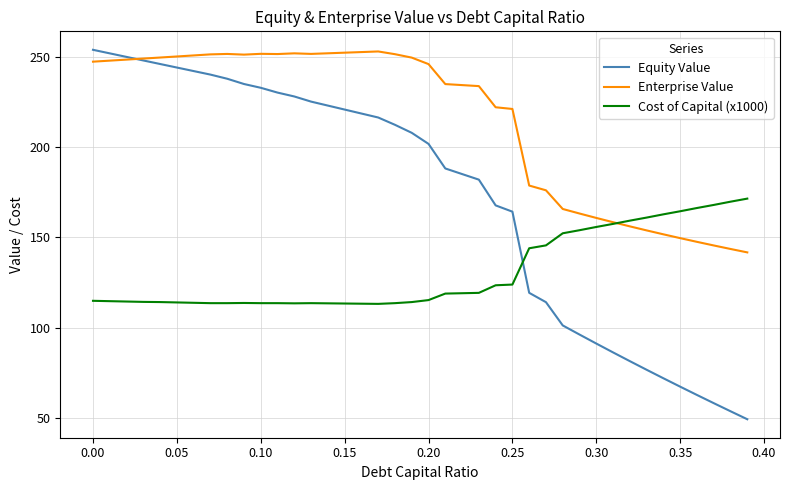

True or false: Cost of Capital (x1000) and Equity Value intersect in this chart.

True